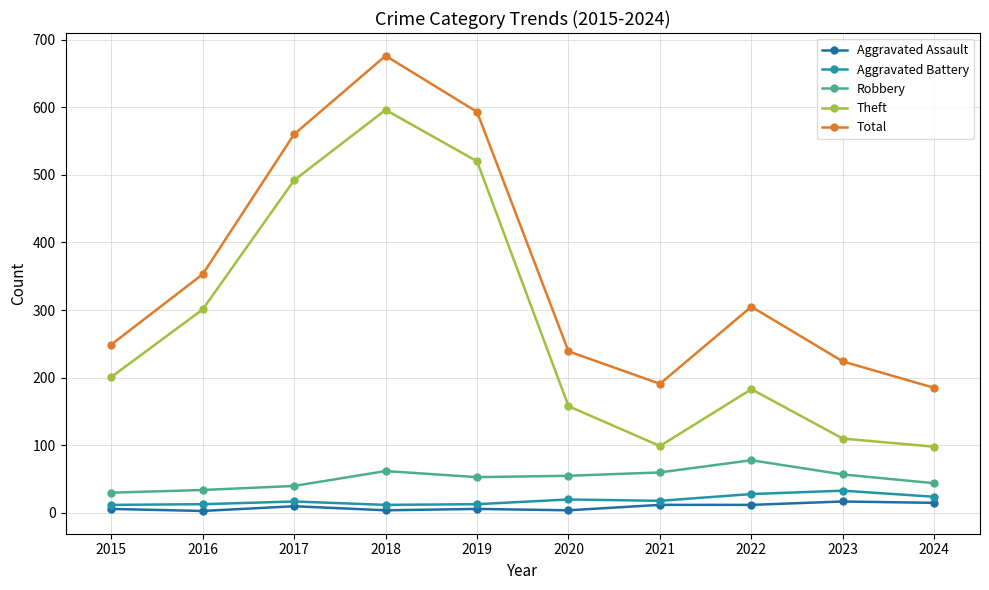

Where does the Aggravated Battery series first go above 18?

2020